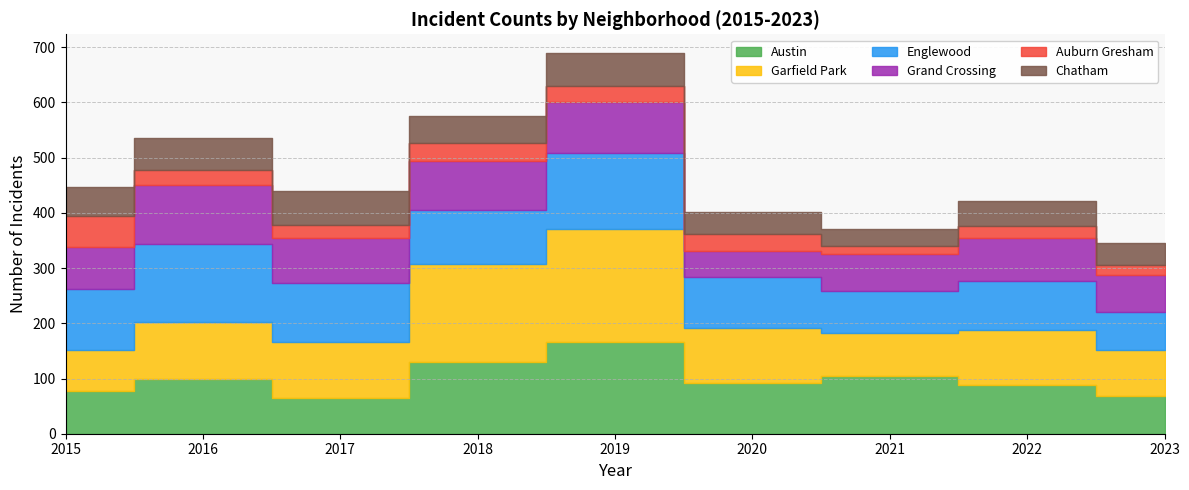

At which category does Garfield Park reach its first local peak?

2016